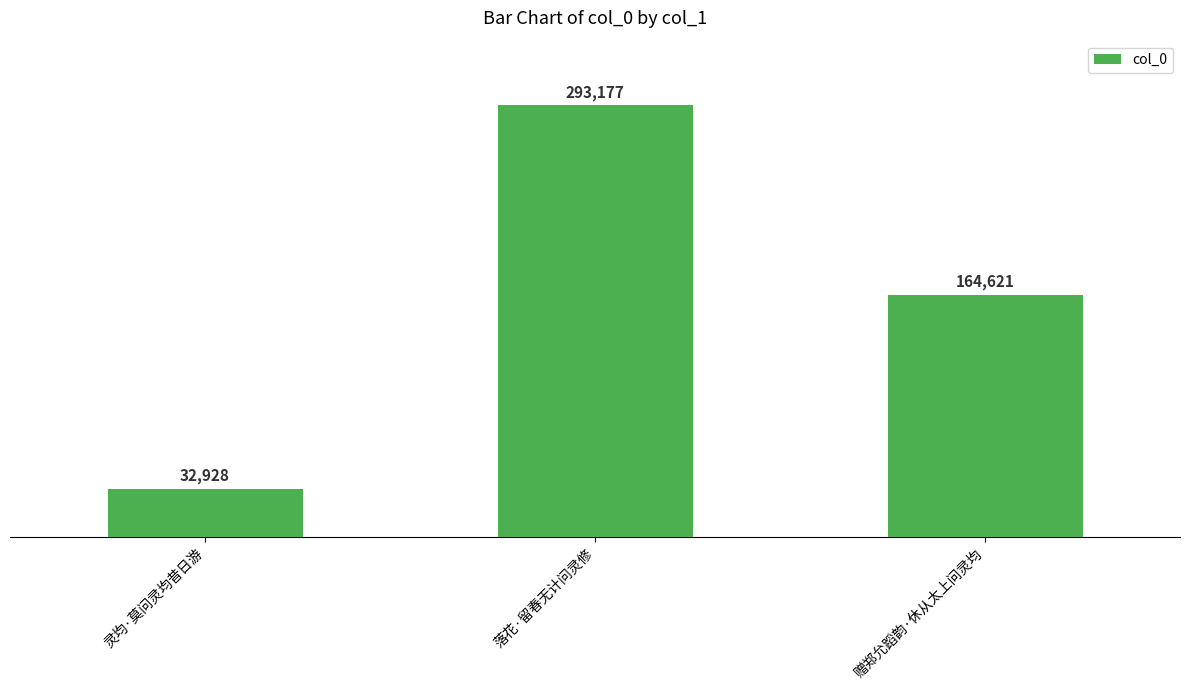

What value does the data have at 赠郑允蹈韵·休从太上问灵均, to the nearest 10?

164620